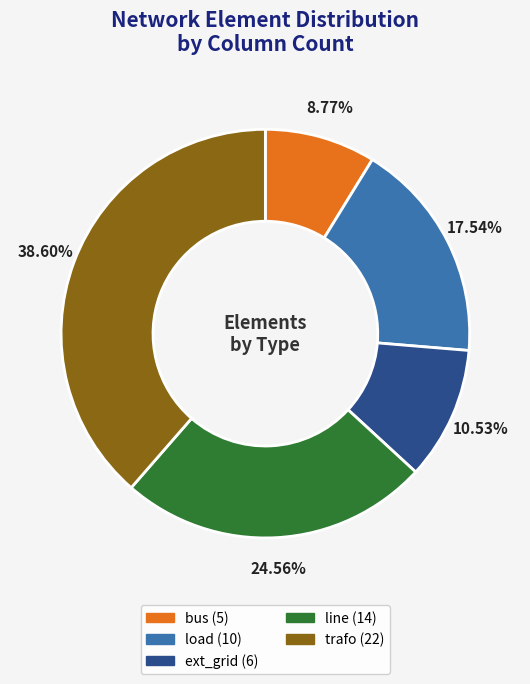

Between ext_grid and bus, which is larger?

ext_grid